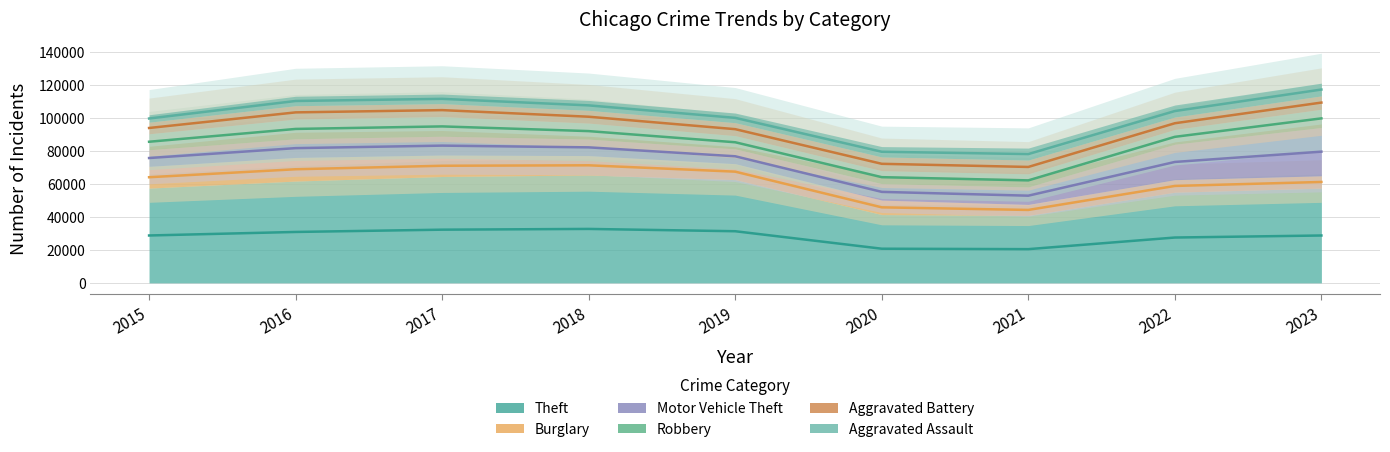

Is it true that Burglary equals 45710.0 at 2020?

True